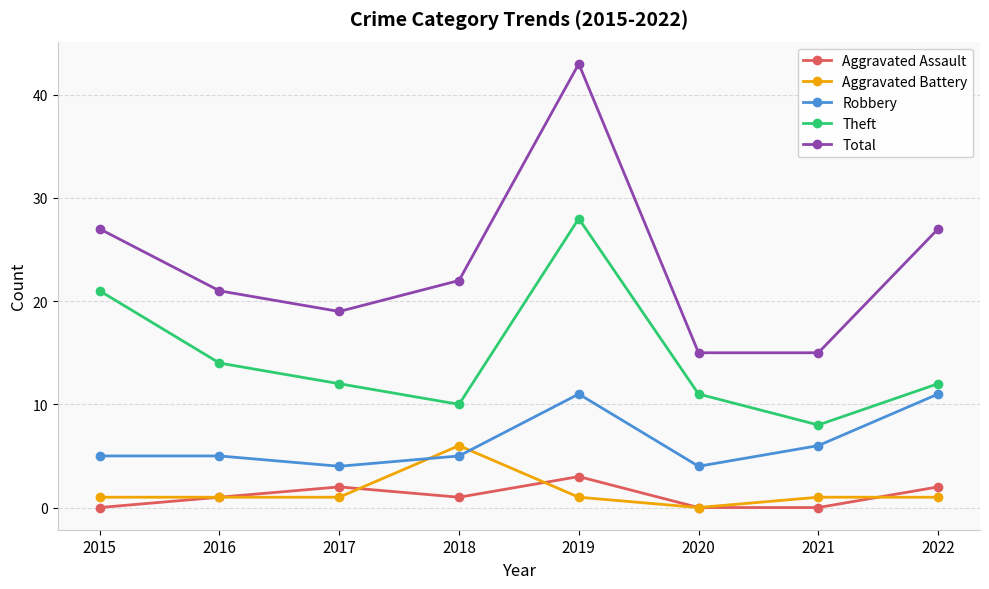

Is this an area chart (filled region under the line)?

No